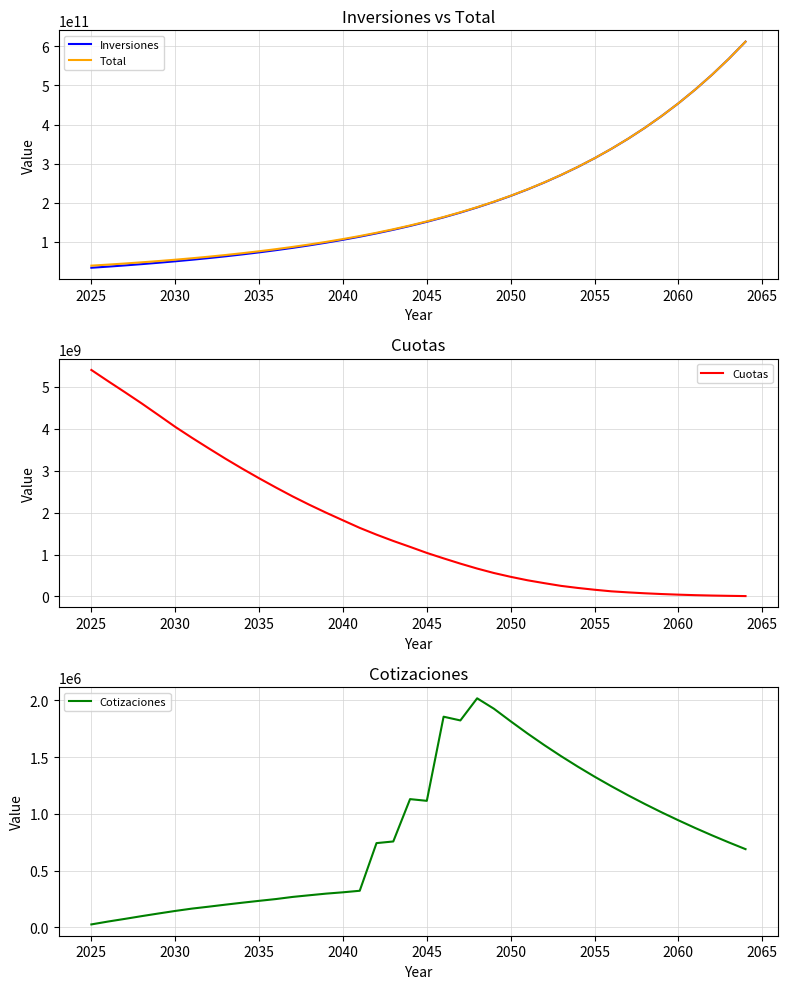

The value of Cotizaciones at 2045 is 414646.5. True or false?

False